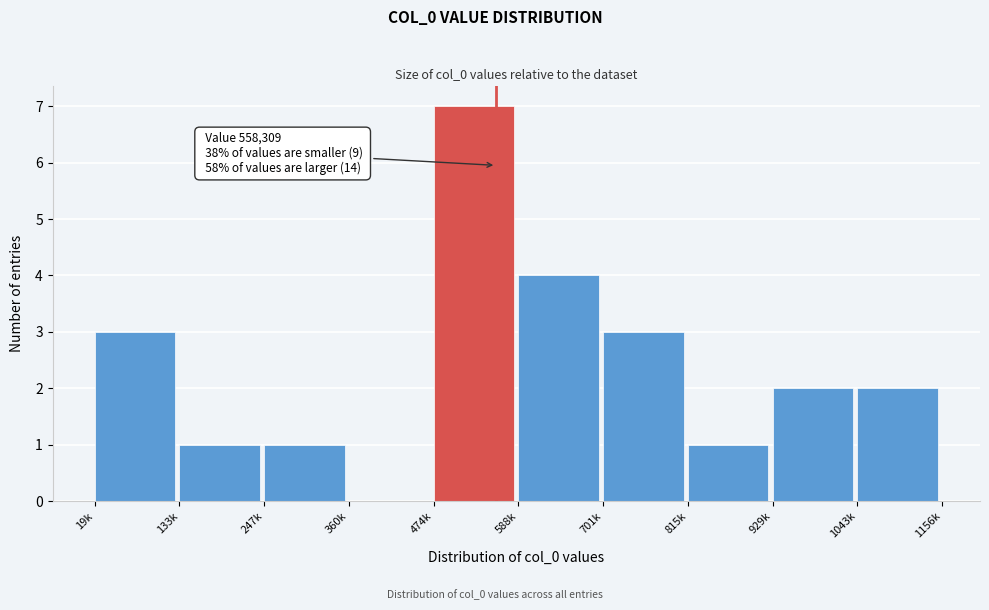

Reading left to right, list all the values displayed in this chart.

19k=3	133k=1	247k=1	360k=0	474k=7	588k=4	701k=3	815k=1	929k=2	1043k=2